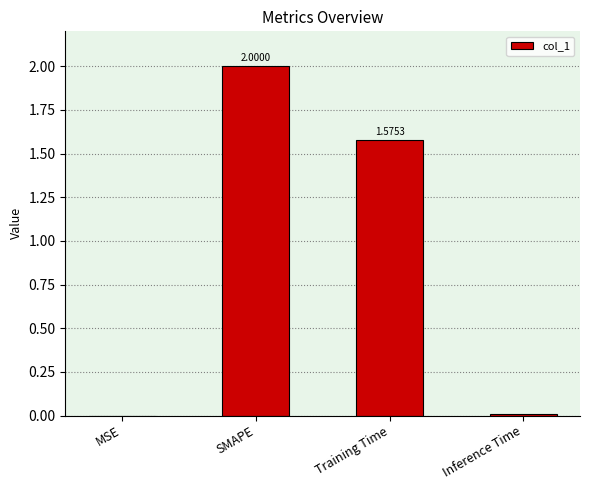

At which category does the chart reach its peak across all series?

SMAPE